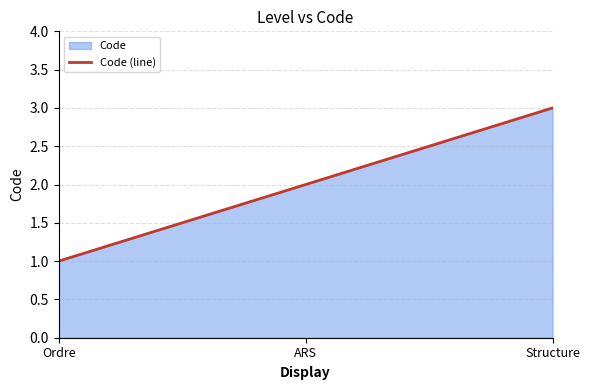

List the labels in order of value, smallest first.

Ordre, ARS, Structure